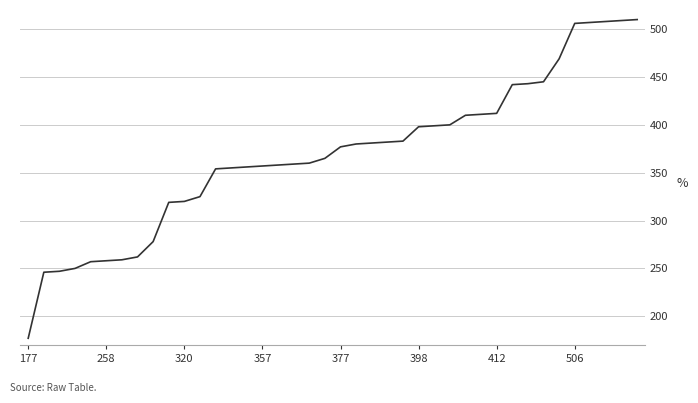

What is the difference between the maximum and minimum values?

333